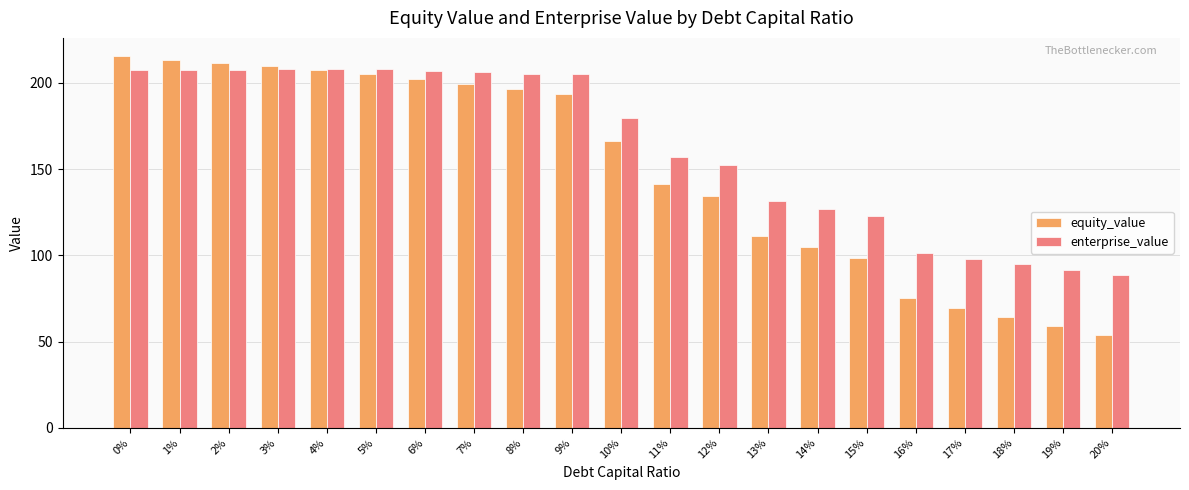

Which series has the largest total across all categories?

enterprise_value